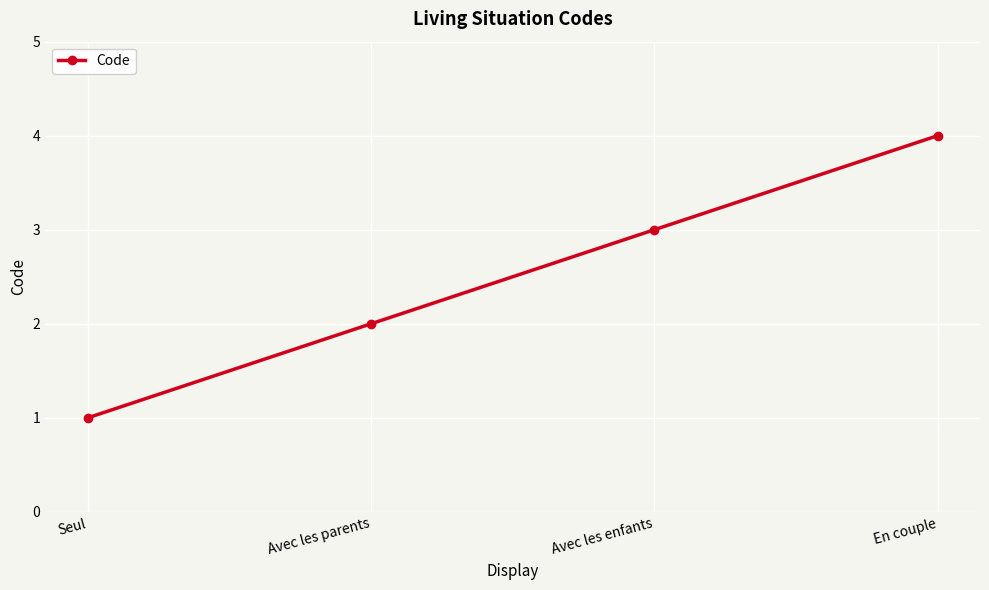

What is the maximum value shown in the chart?

4